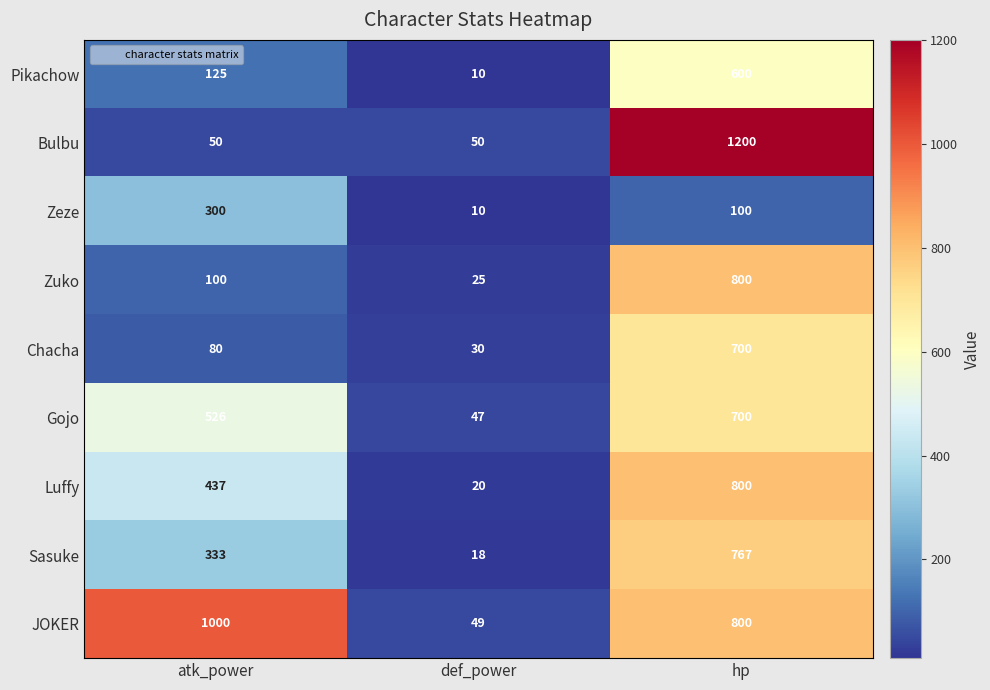

Which series has the largest total across all categories?

JOKER